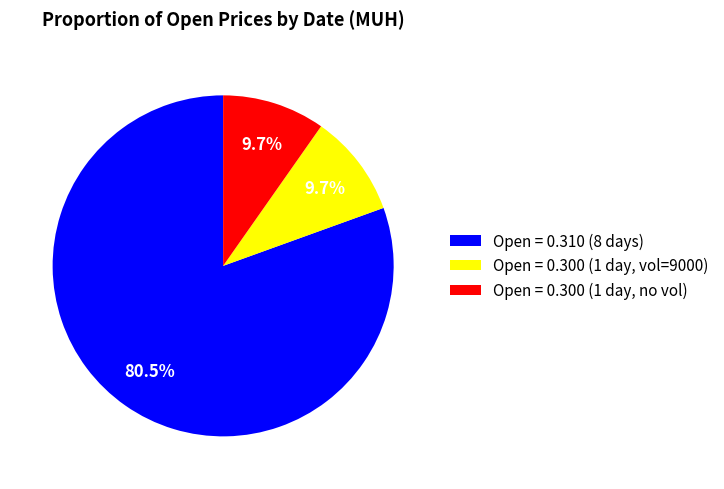

Do Open = 0.300 (1 day, no vol) and Open = 0.300 (1 day, vol=9000) together represent more than half of the pie?

No